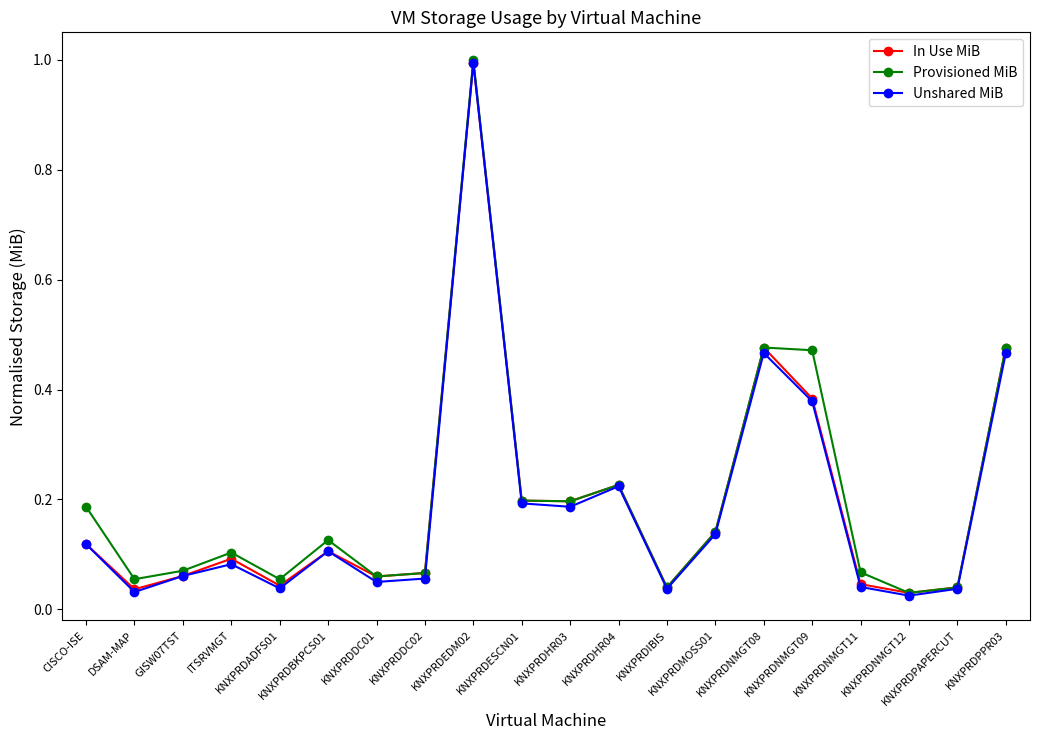

Which series has the largest total across all categories?

Provisioned MiB